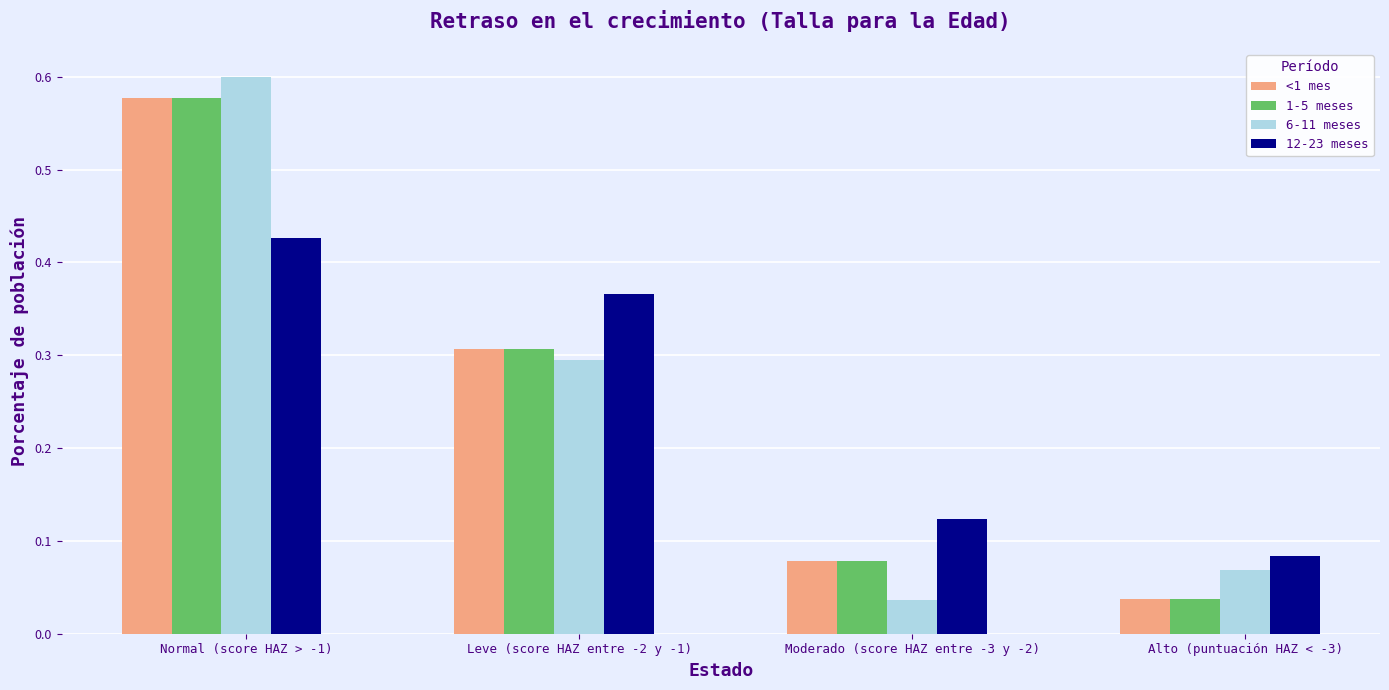

List the labels in order of 6-11 meses value, smallest first.

Moderado (score HAZ entre -3 y -2), Alto (puntuación HAZ < -3), Leve (score HAZ entre -2 y -1), Normal (score HAZ > -1)